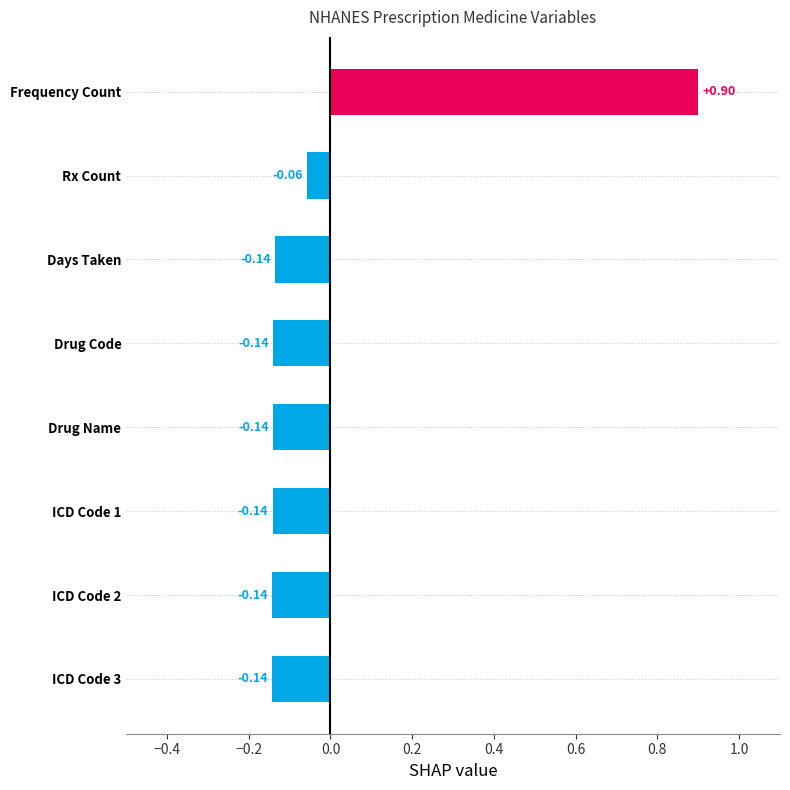

How many data points are less than 0?

7